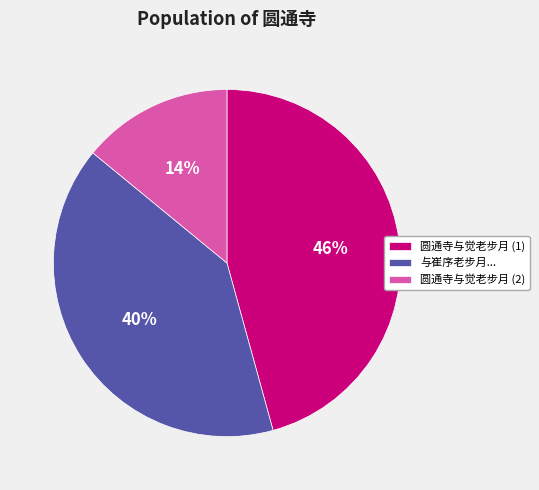

What is the ratio of the value at 圆通寺与觉老步月 (1) to the value at 与崔序老步月...?

1.1